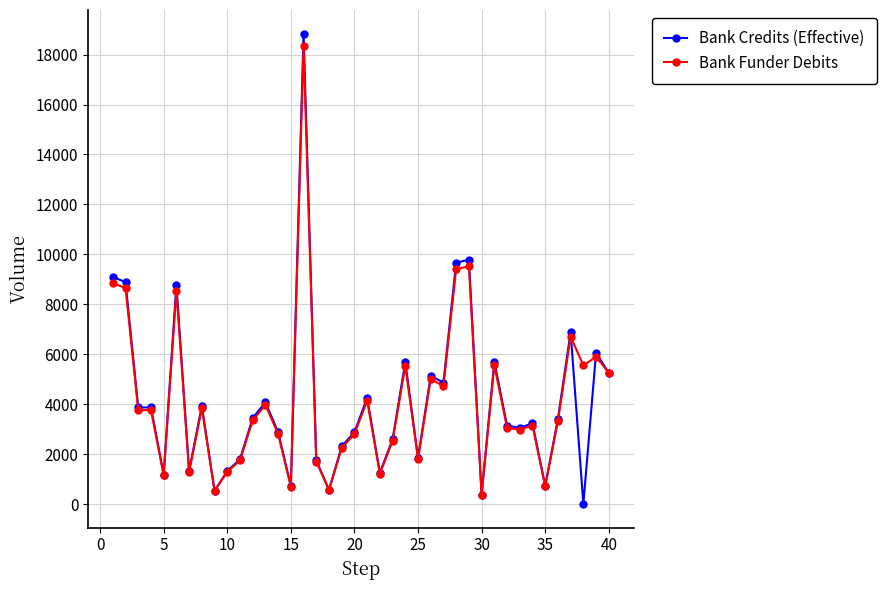

What is the sum of all Bank Credits (Effective) values?

165045.5